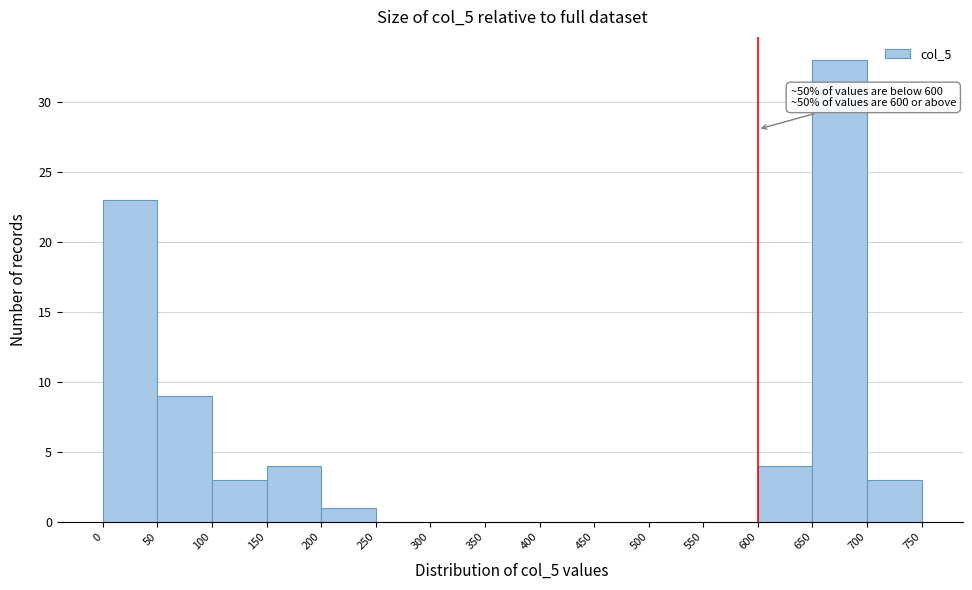

Which range on the x-axis has the tallest bar?

650 to 700